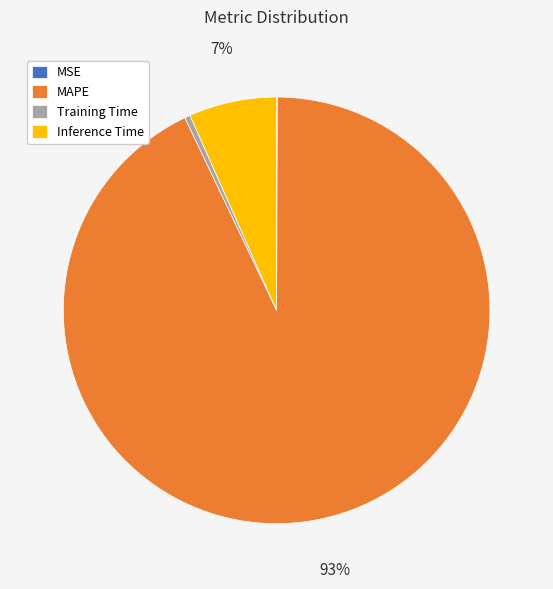

Is it true that MAPE is 99% of the pie?

False